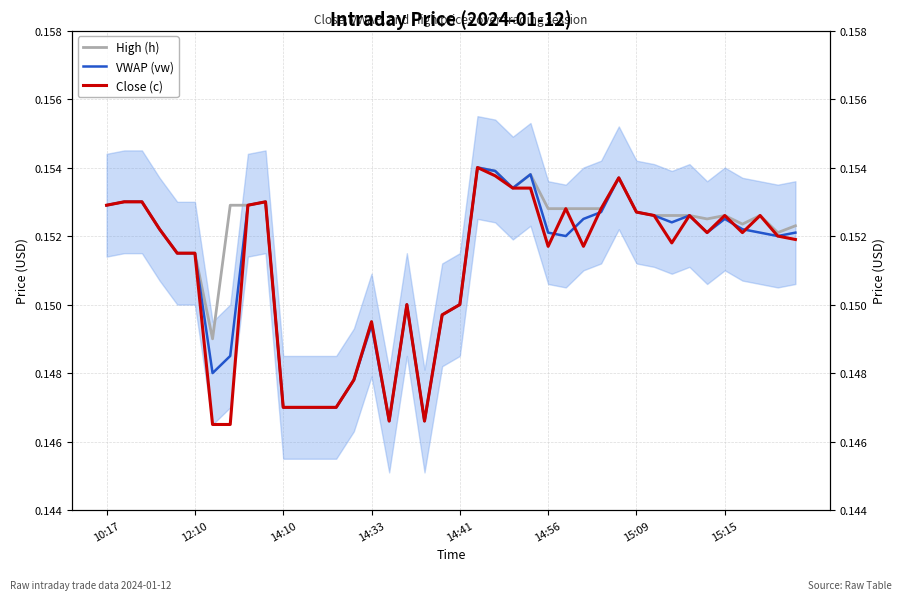

At how many categories does at least one series exceed 0?

40